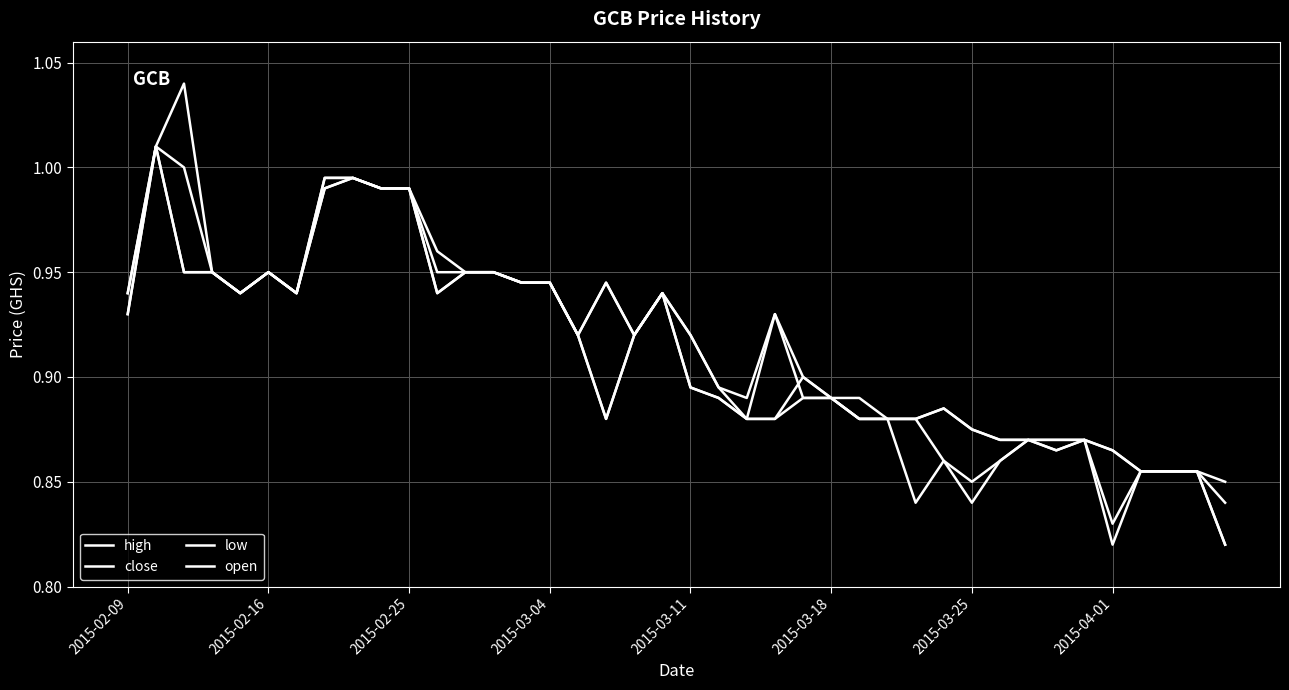

What is the sum of all low values?

36.3